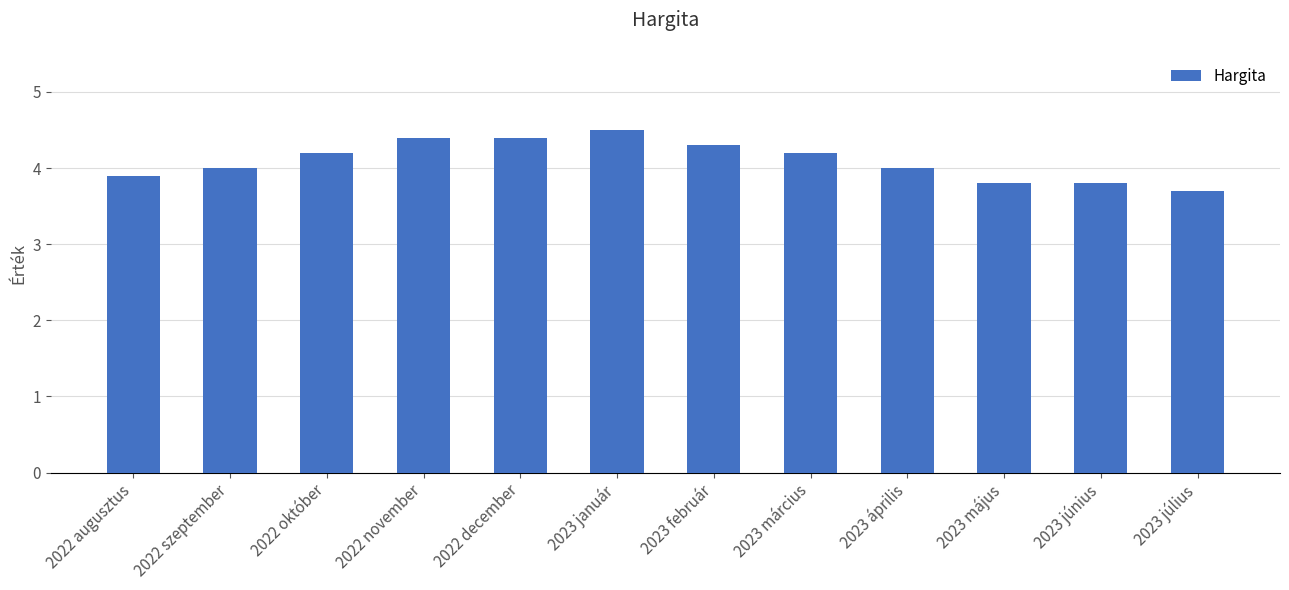

The chart shows a value of 4.0 at 2022 szeptember. True or false?

True